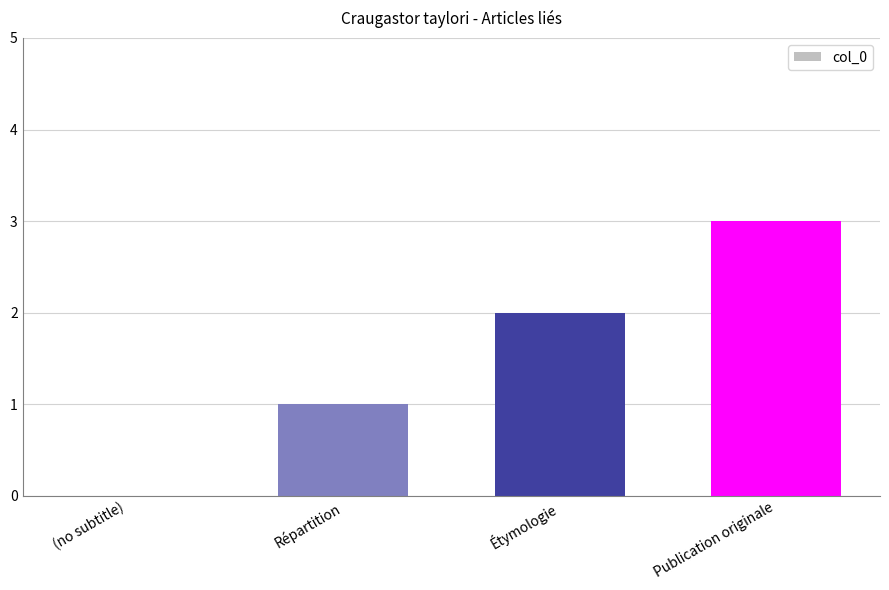

What is the maximum value shown in the chart?

3